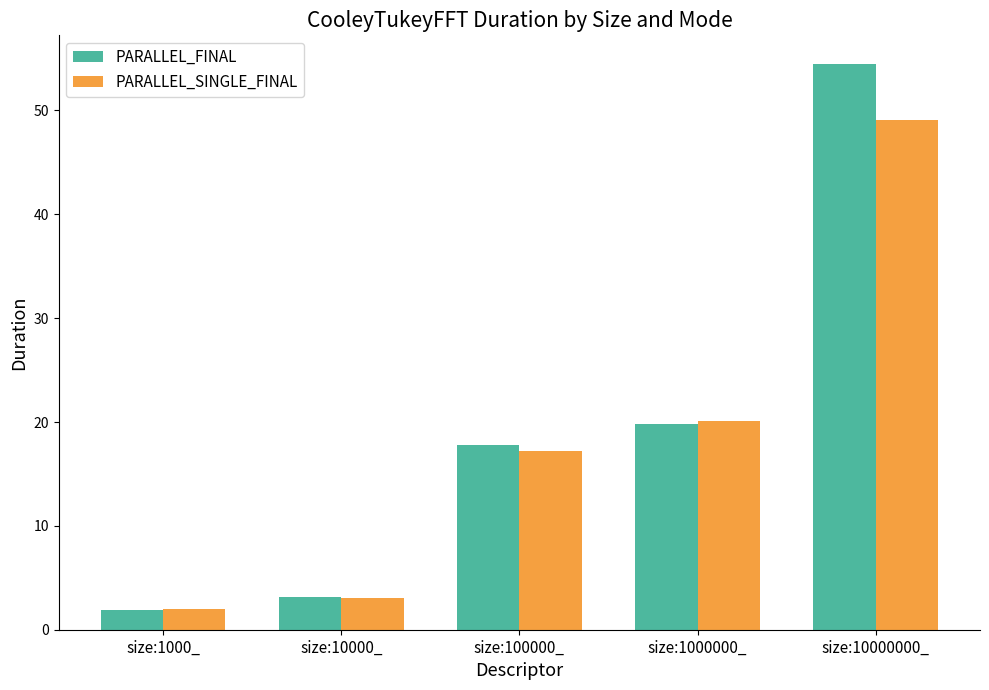

What is the label of the 3rd bar from the left?

size:100000_